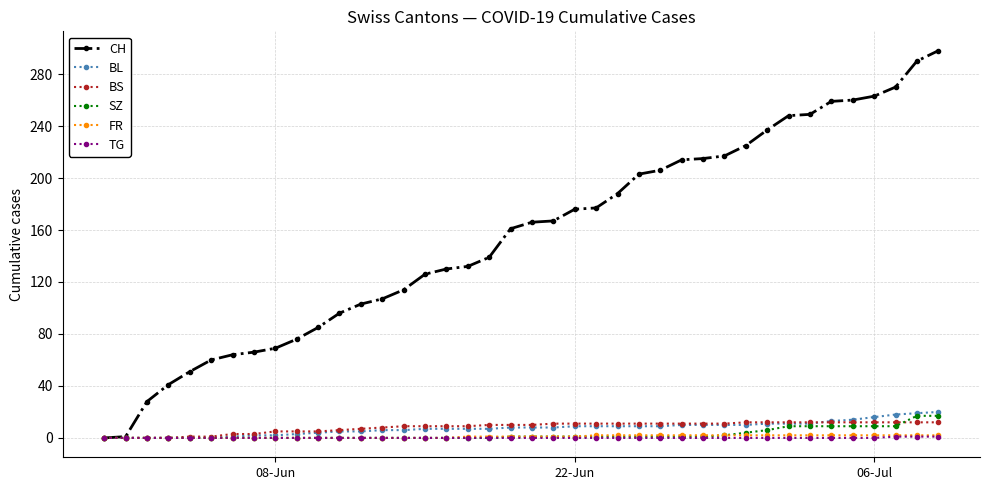

At how many categories does at least one series exceed 143?

21